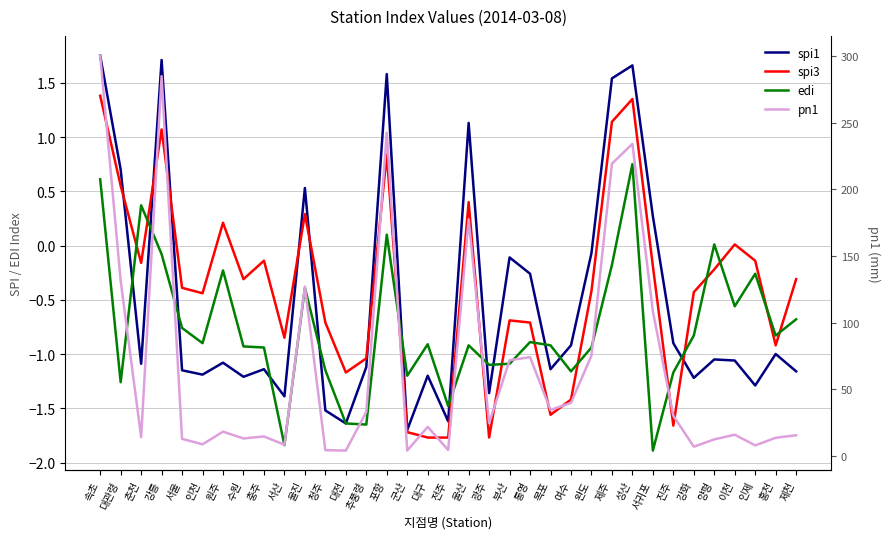

Reading right to left, transcribe all the data shown in this chart.

spi1: -1.2	-1.0	-1.3	-1.1	-1.1	-1.2	-0.9	0.3	1.7	1.5	-0.1	-0.9	-1.1	-0.3	-0.1	-1.4	1.1	-1.6	-1.2	-1.7	1.6	-1.1	-1.6	-1.5	0.5	-1.4	-1.1	-1.2	-1.1	-1.2	-1.1	1.7	-1.1	0.7	1.8
spi3: -0.3	-0.9	-0.1	0.0	-0.2	-0.4	-1.7	-0.2	1.4	1.1	-0.4	-1.4	-1.6	-0.7	-0.7	-1.8	0.4	-1.8	-1.8	-1.7	0.8	-1.0	-1.2	-0.7	0.3	-0.8	-0.1	-0.3	0.2	-0.4	-0.4	1.1	-0.2	0.6	1.4
edi: -0.7	-0.8	-0.3	-0.6	0.0	-0.8	-1.2	-1.9	0.8	-0.2	-0.9	-1.2	-0.9	-0.9	-1.1	-1.1	-0.9	-1.5	-0.9	-1.2	0.1	-1.6	-1.6	-1.1	-0.4	-1.8	-0.9	-0.9	-0.2	-0.9	-0.8	-0.1	0.4	-1.3	0.6
pn1: 15.5	13.6	7.9	15.9	12.4	6.9	30.1	108.6	234.2	219.3	75.3	39.8	34.5	74.1	71.8	24.6	177.5	4.4	21.8	4.0	242.6	33.0	4.0	4.3	127.1	8.4	14.6	13.1	18.2	8.7	12.8	285.0	14.1	131.4	300.4